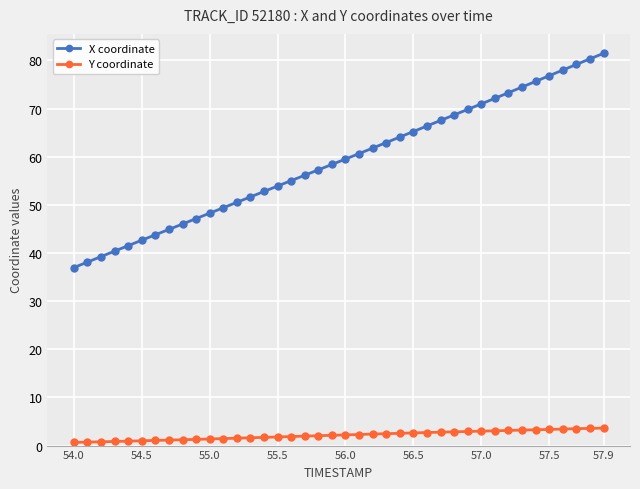

What is the greatest value displayed?

81.5